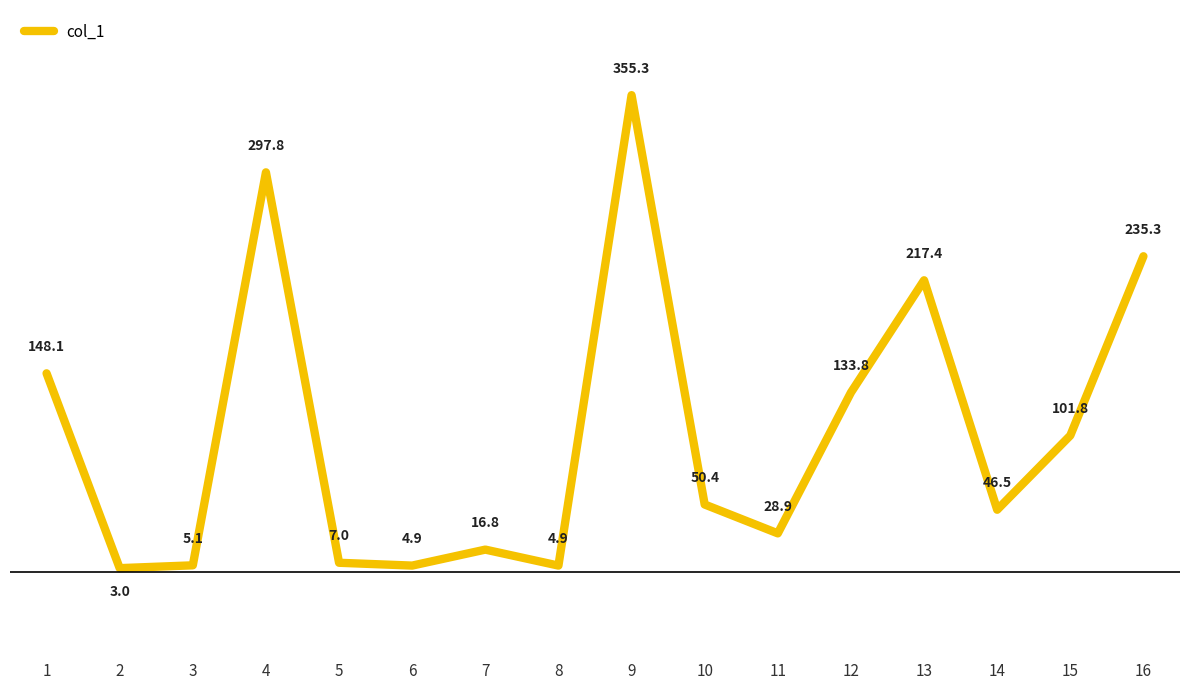

True or false: the data has more than 1 interior local peaks.

True